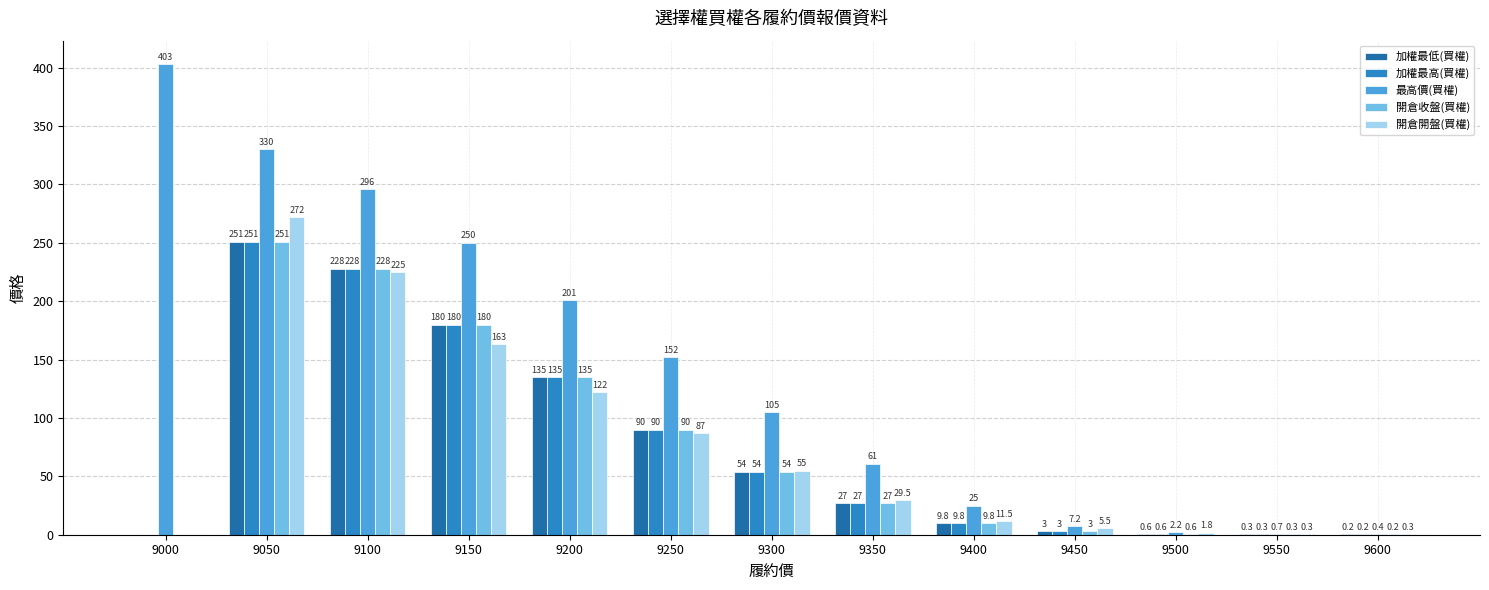

Is it true that 加權最低(買權) equals 180.0 at 9150?

True